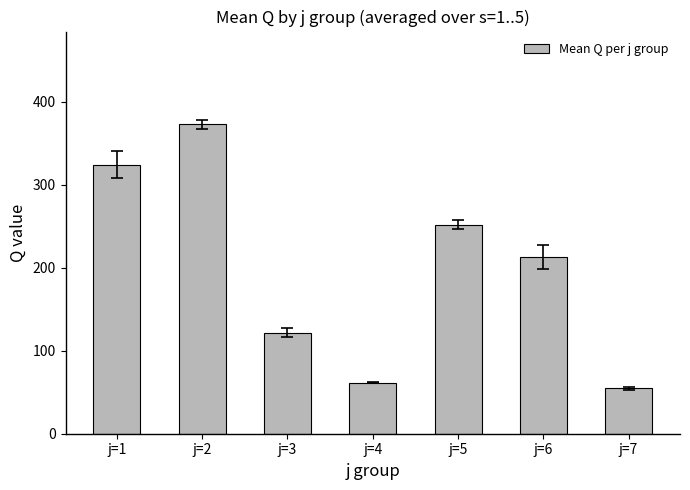

What is the change in value from j=2 to j=4?

-311.2